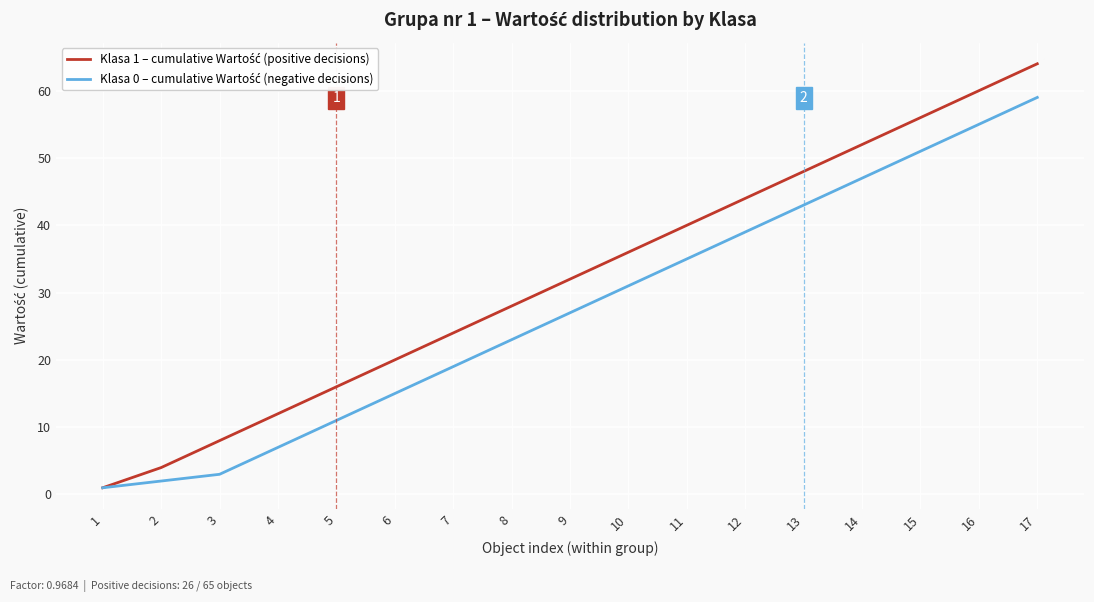

Which category has the highest value across all series?

17